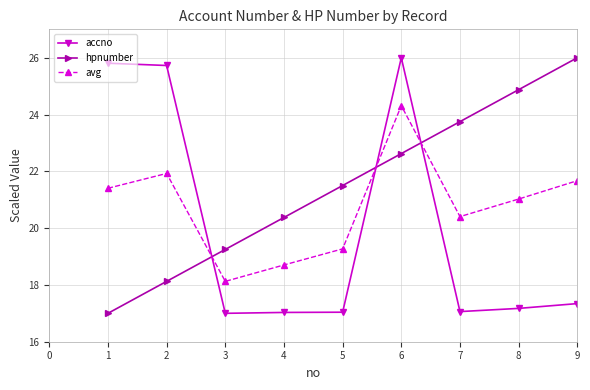

What is the average value of the accno series?

20.0